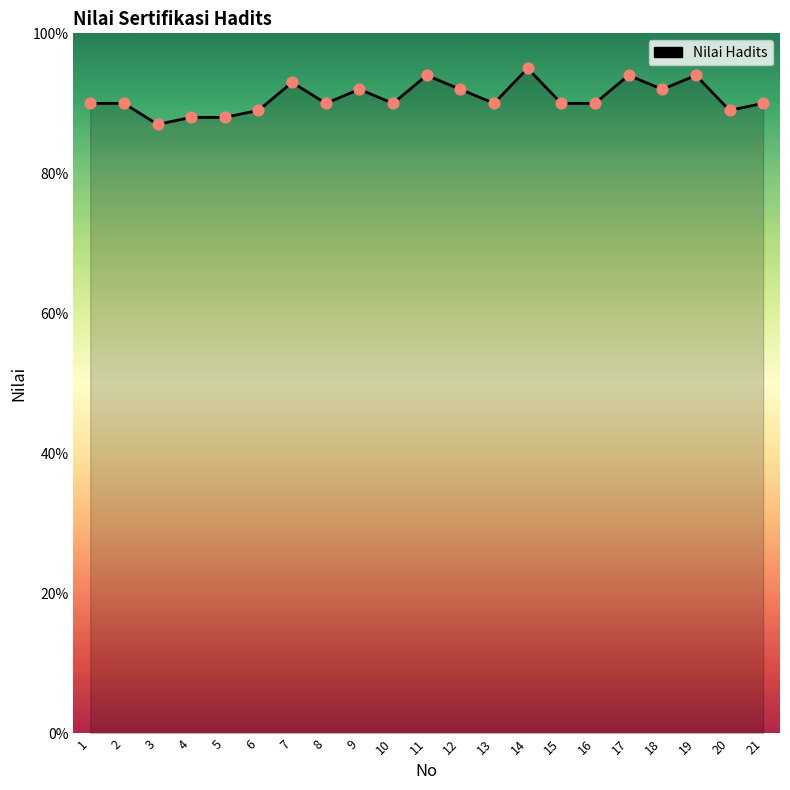

What is the change in value from 5 to 9?

+4